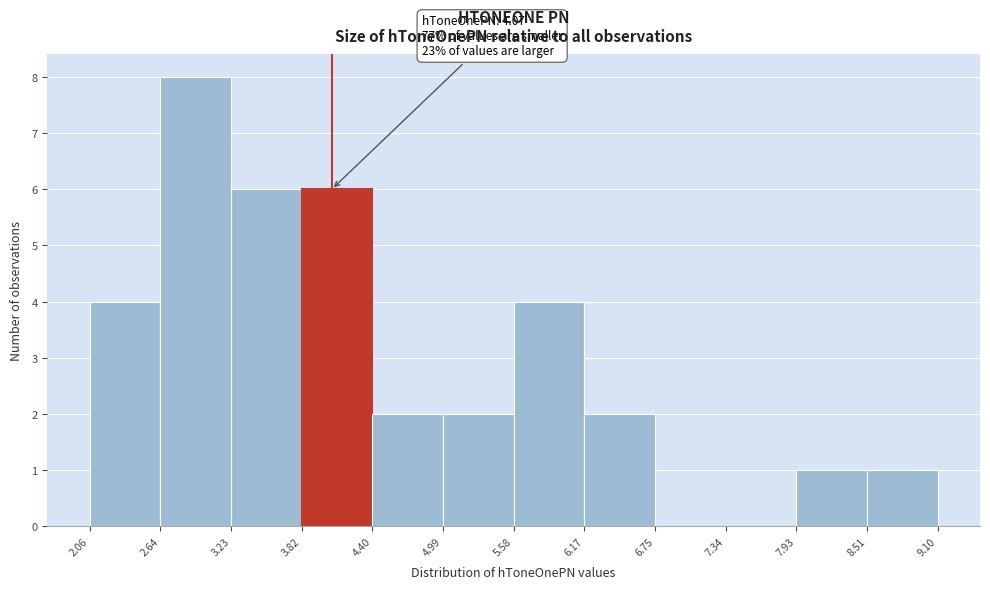

Over which range of the x-axis is the bar tallest?

2.64 to 3.23